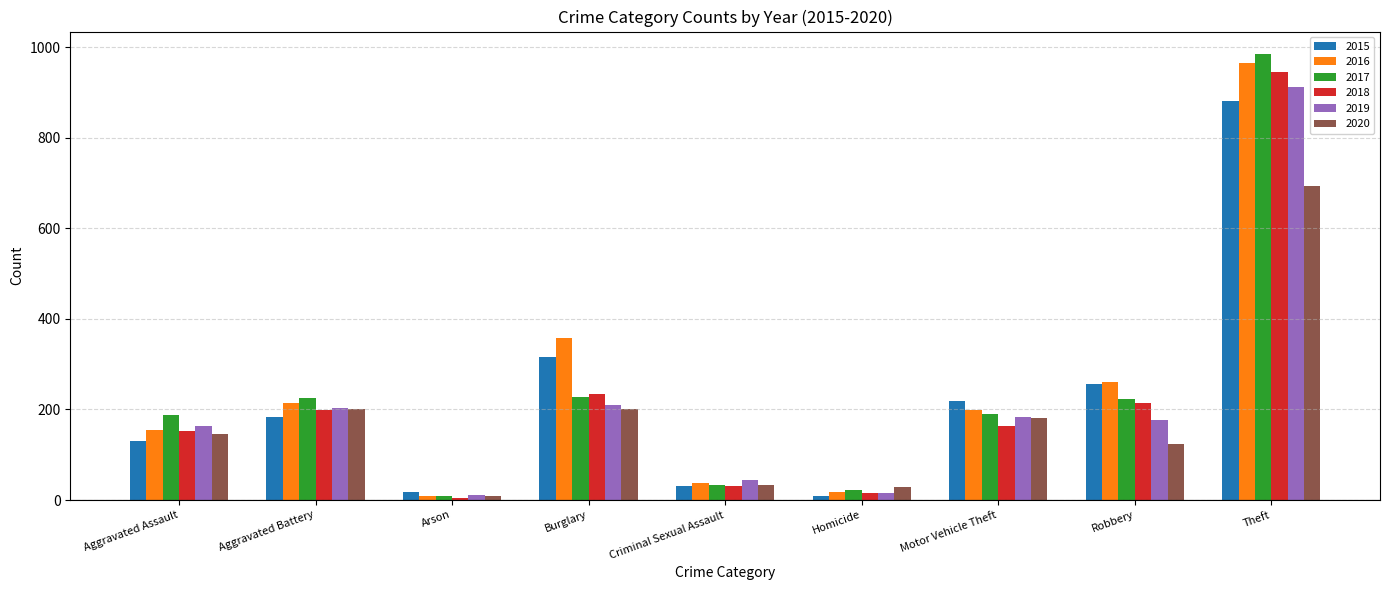

Which series has the widest spread of values?

2017